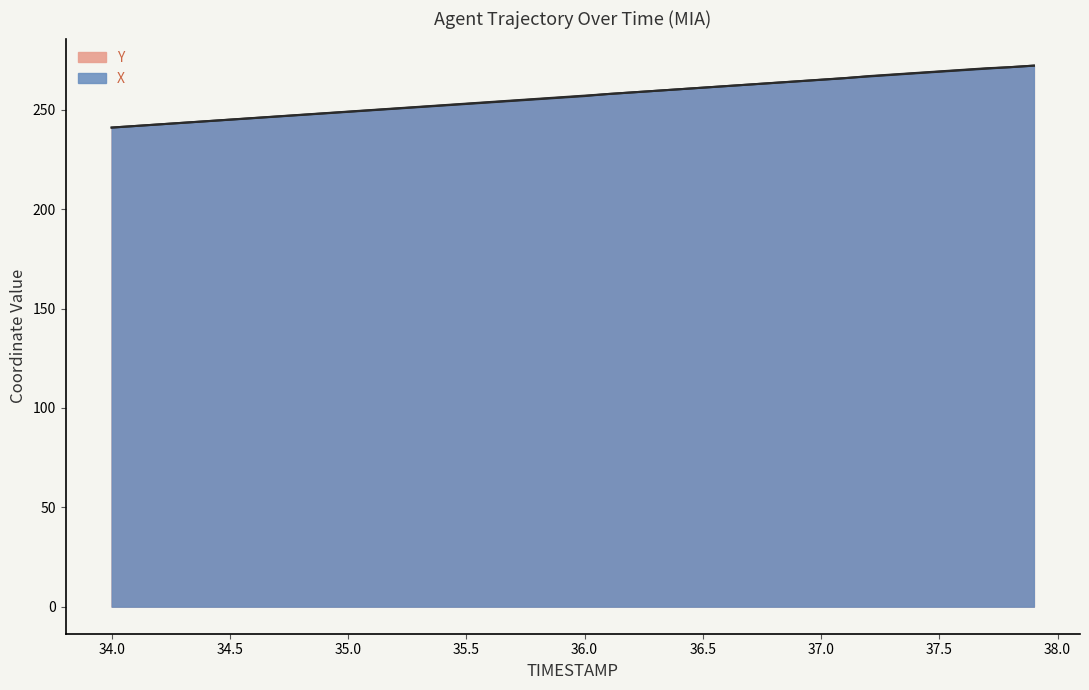

Read the Y value at 35.8.

255.3